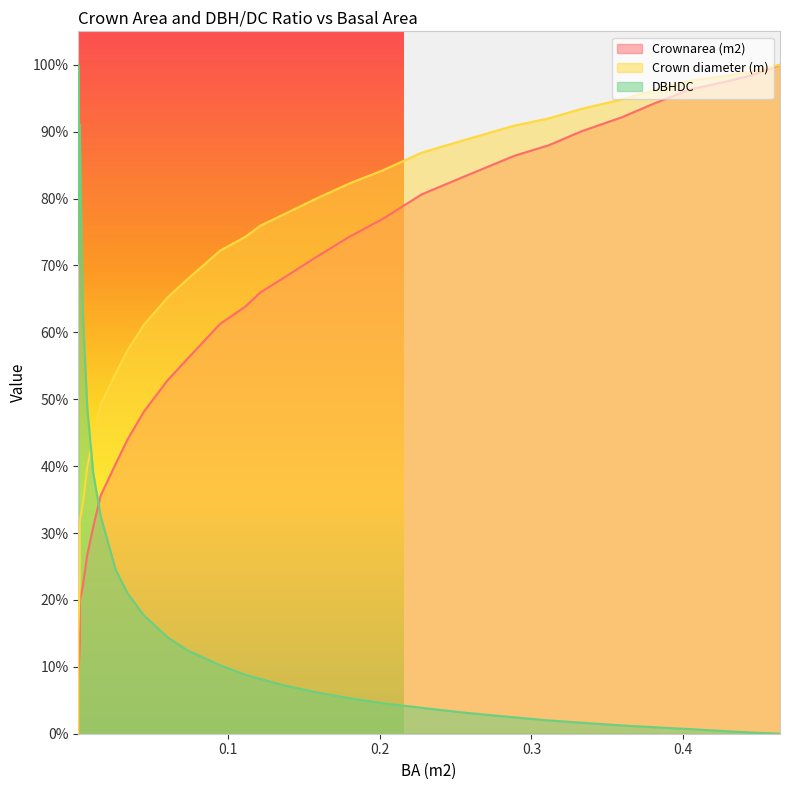

True or false: Crown diameter (m) and Crownarea (m2) intersect in this chart.

False